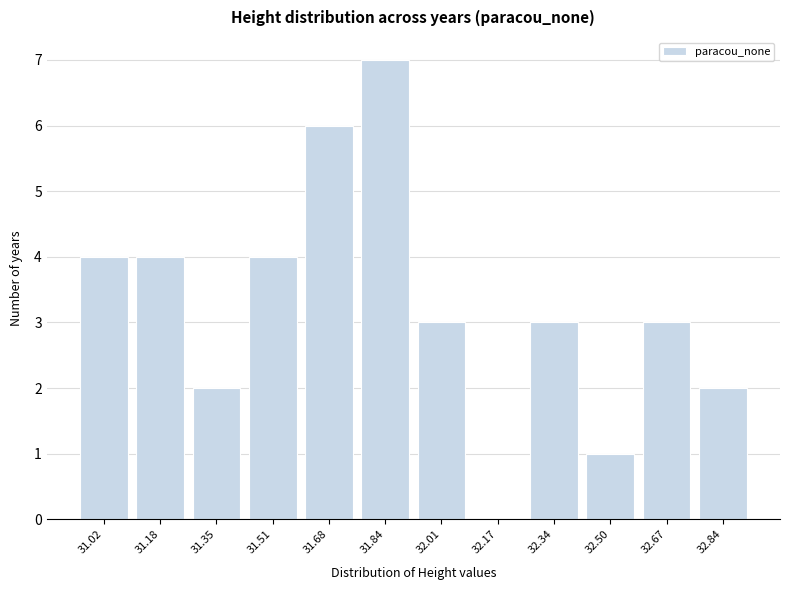

Reading right to left, list all the values displayed in this chart.

32.84=2	32.67=3	32.50=1	32.34=3	32.17=0	32.01=3	31.84=7	31.68=6	31.51=4	31.35=2	31.18=4	31.02=4